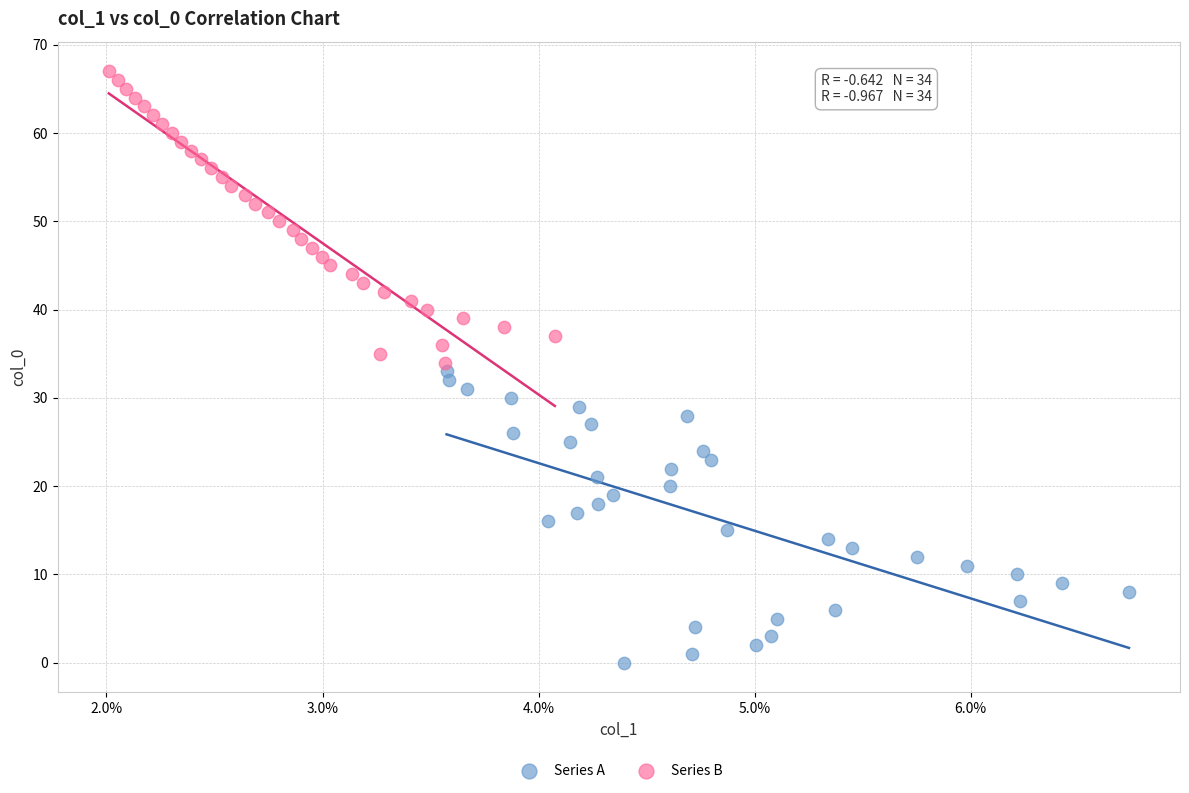

What are all the series names shown in the legend?

Series A, Series B